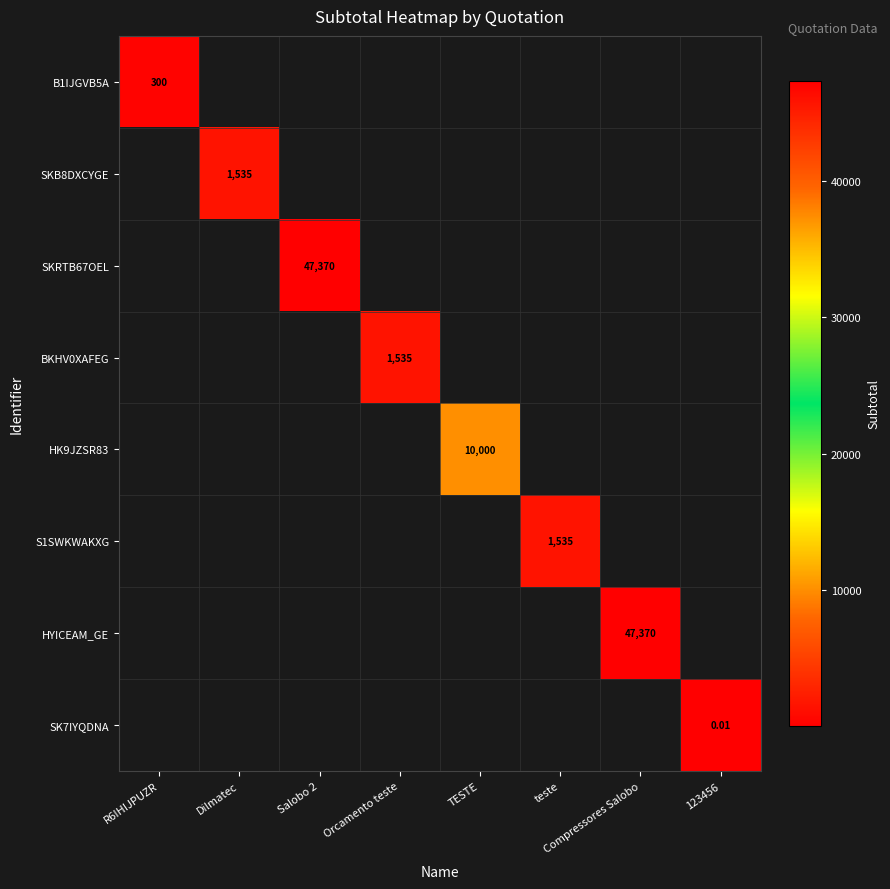

Which category has the highest value across all series?

Salobo 2